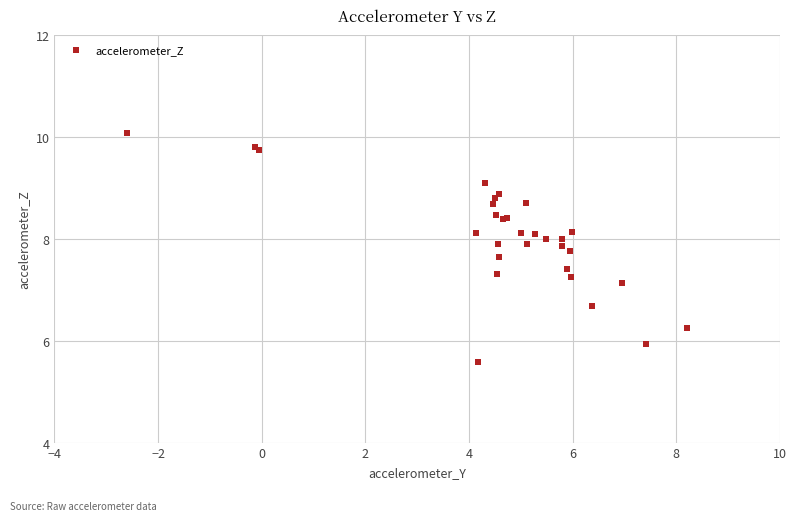

What Y value in the scatter plot is closest to 7?

7.1